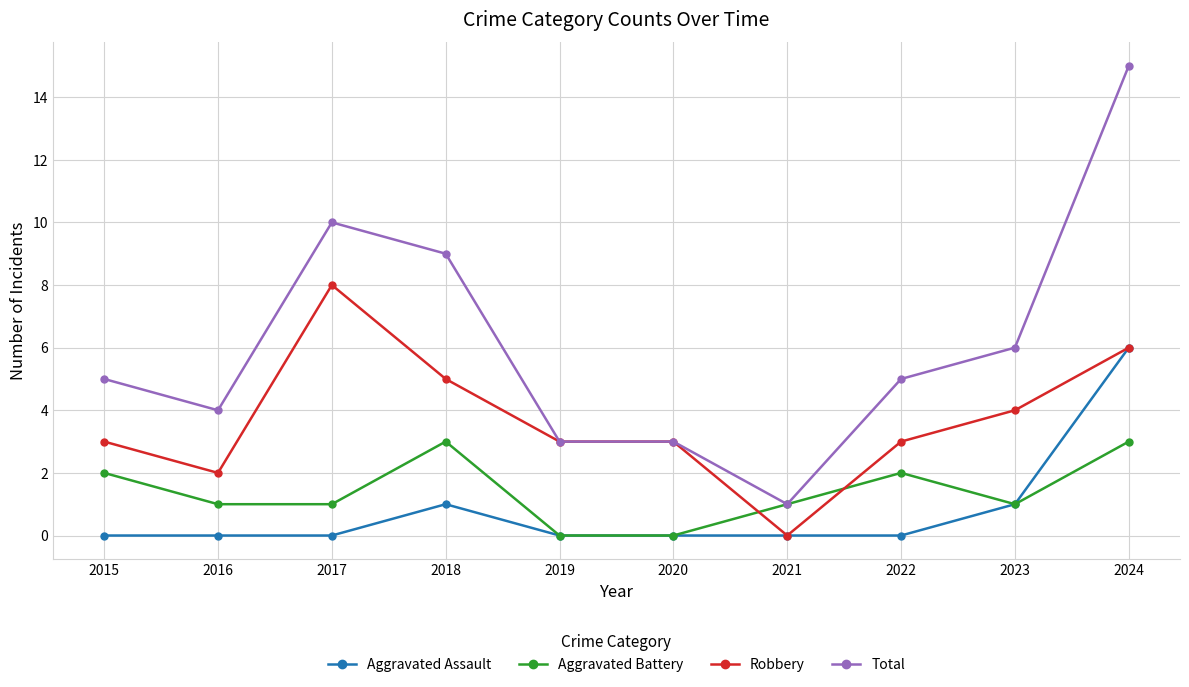

At 2015, list the series in order from largest to smallest.

Total, Robbery, Aggravated Battery, Aggravated Assault